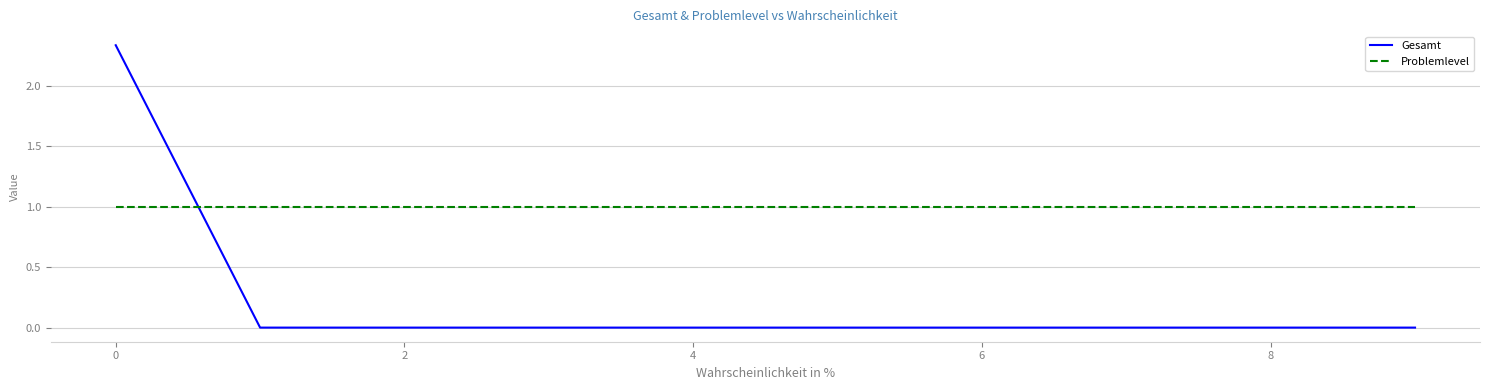

List the series in order of their peak value, lowest first.

Problemlevel, Gesamt